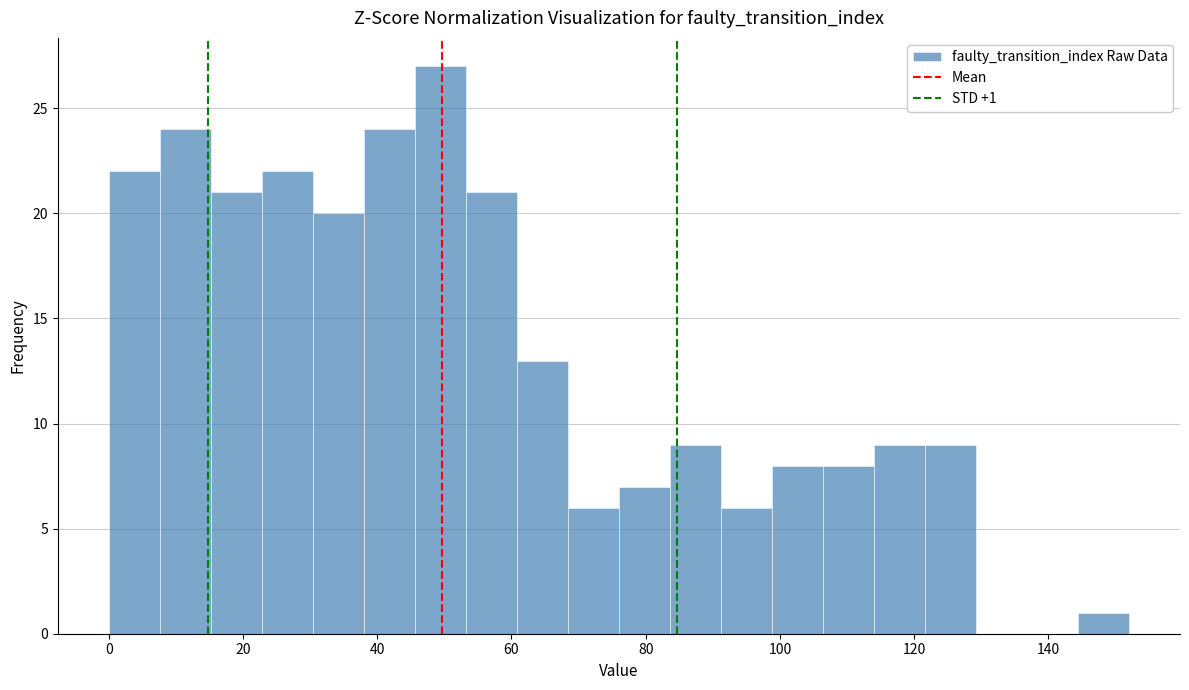

Read against the x-axis, roughly where is the centre of the tallest bar?

50